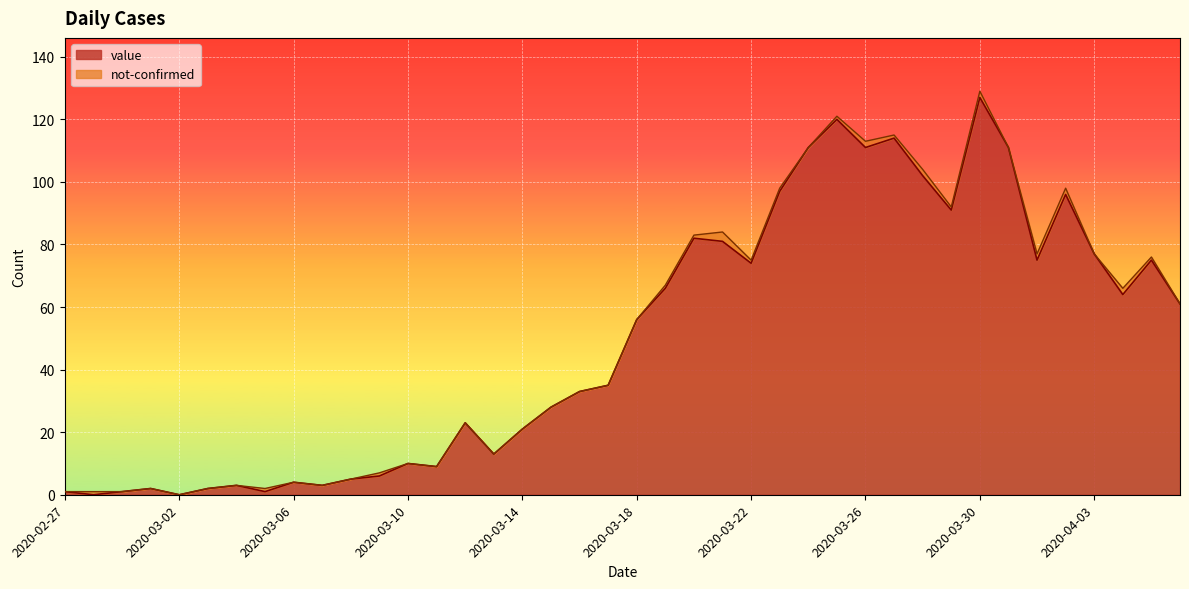

What is the label of the 11th point from the right?

2020-03-27